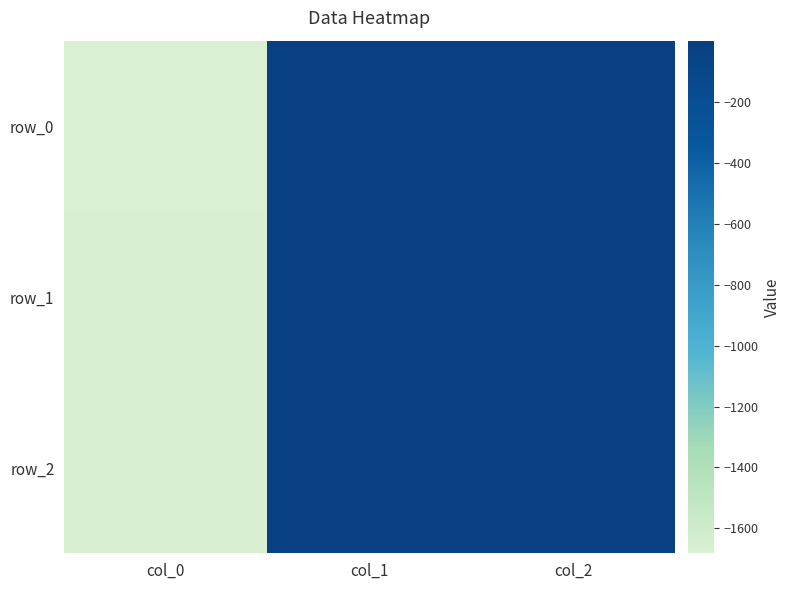

How many data points in row_1 are above -9?

1